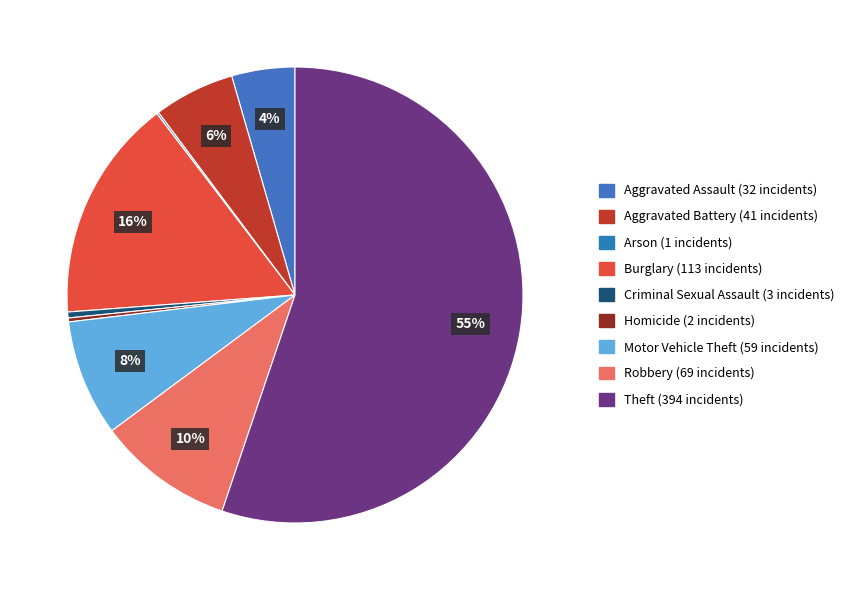

To the nearest percent, what is the average slice percentage?

11%